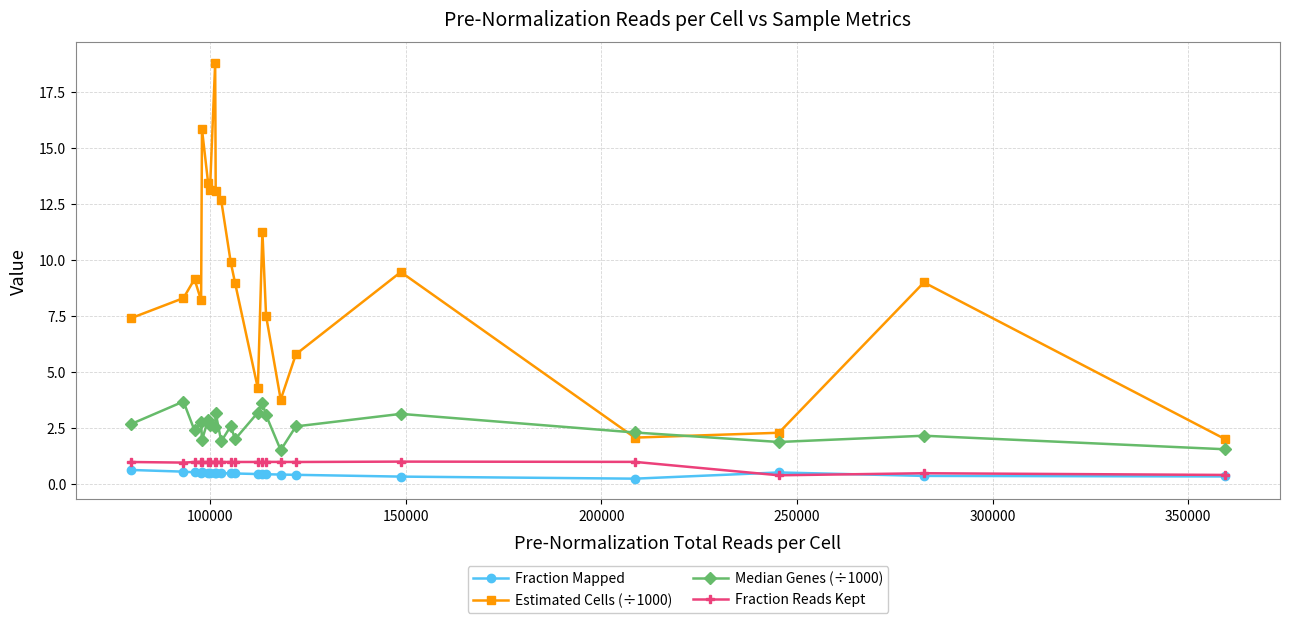

How many lines are shown in the chart?

4